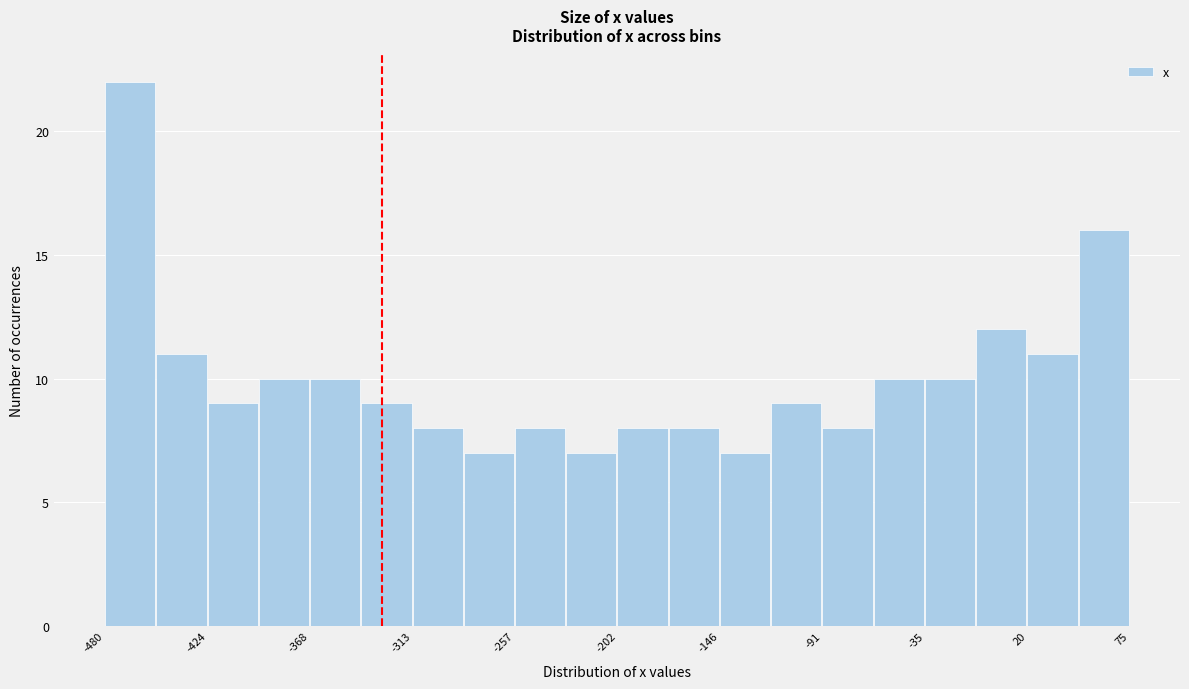

Read against the x-axis, roughly where is the centre of the tallest bar?

-470